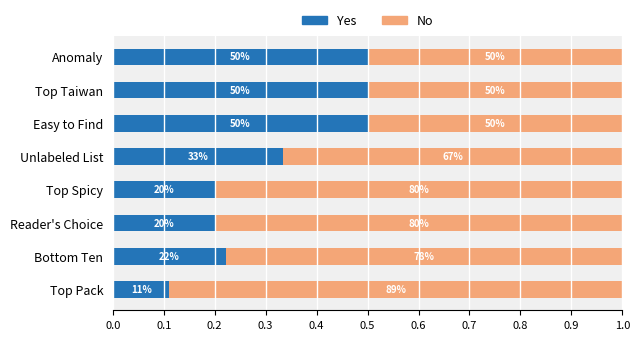

What are all the series names shown in the legend?

Yes, No